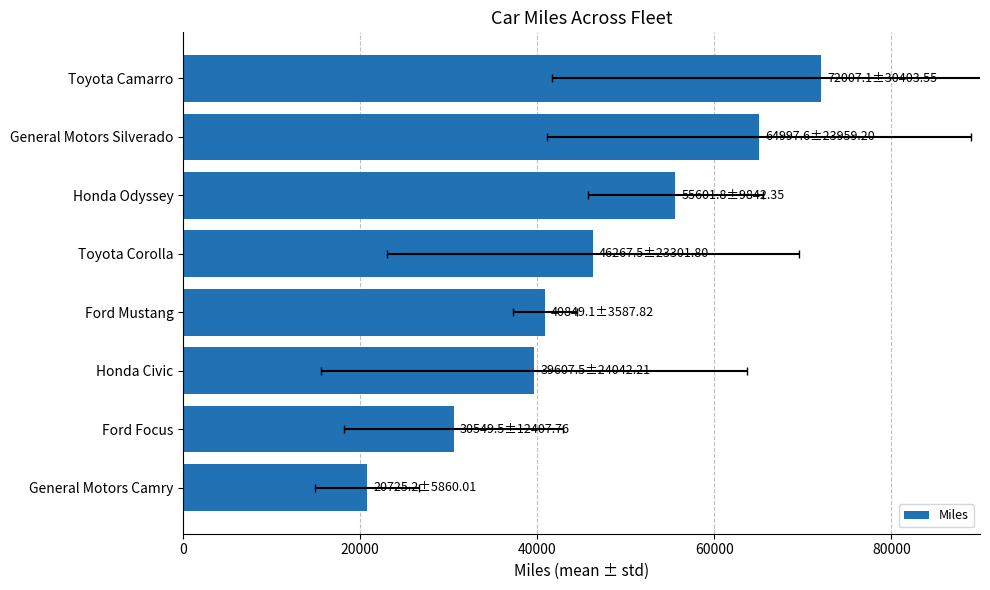

How many values exceed 46267?

4